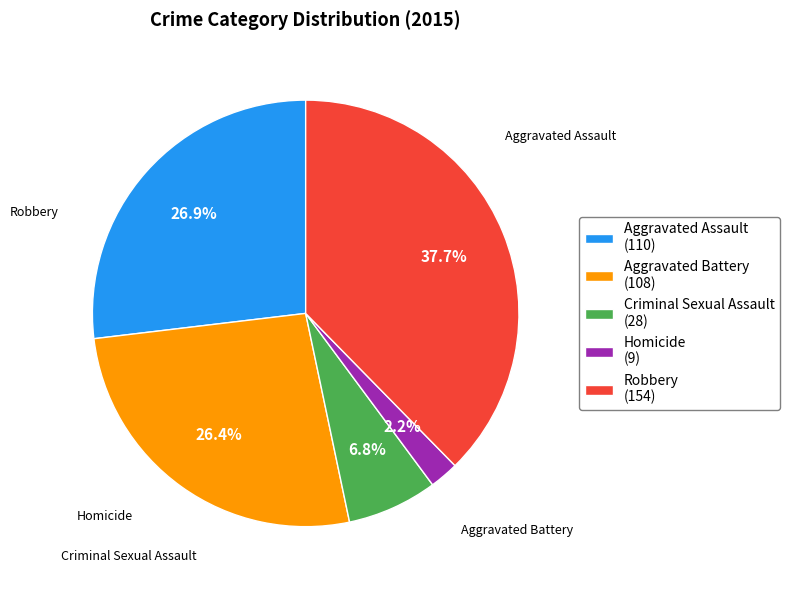

Which slice is the smallest?

Homicide